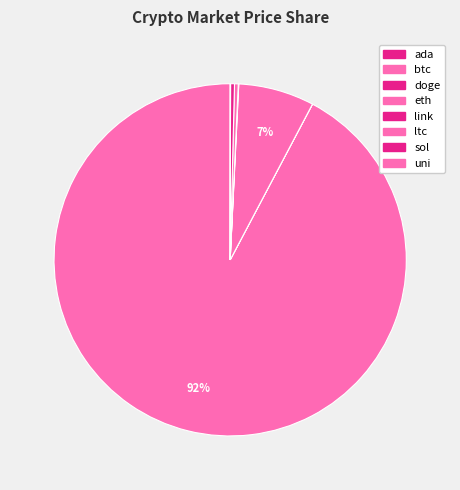

To the nearest percent, what is the difference between the largest and smallest slice percentages?

92%